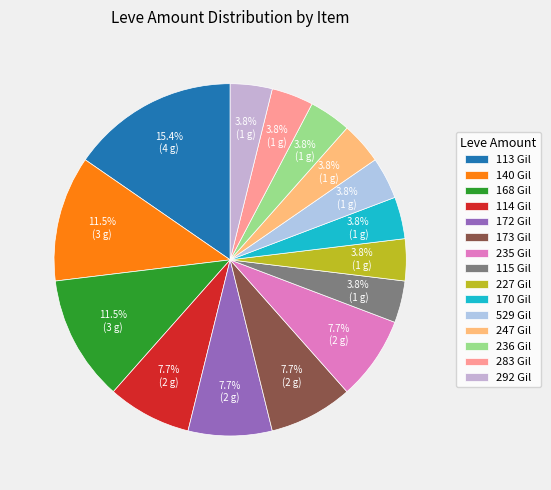

Is there a majority slice in this chart?

No